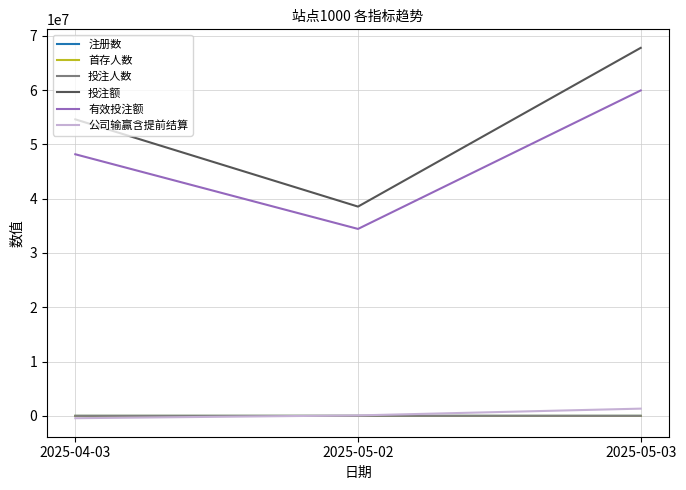

What is the smallest value displayed?

-425057.6